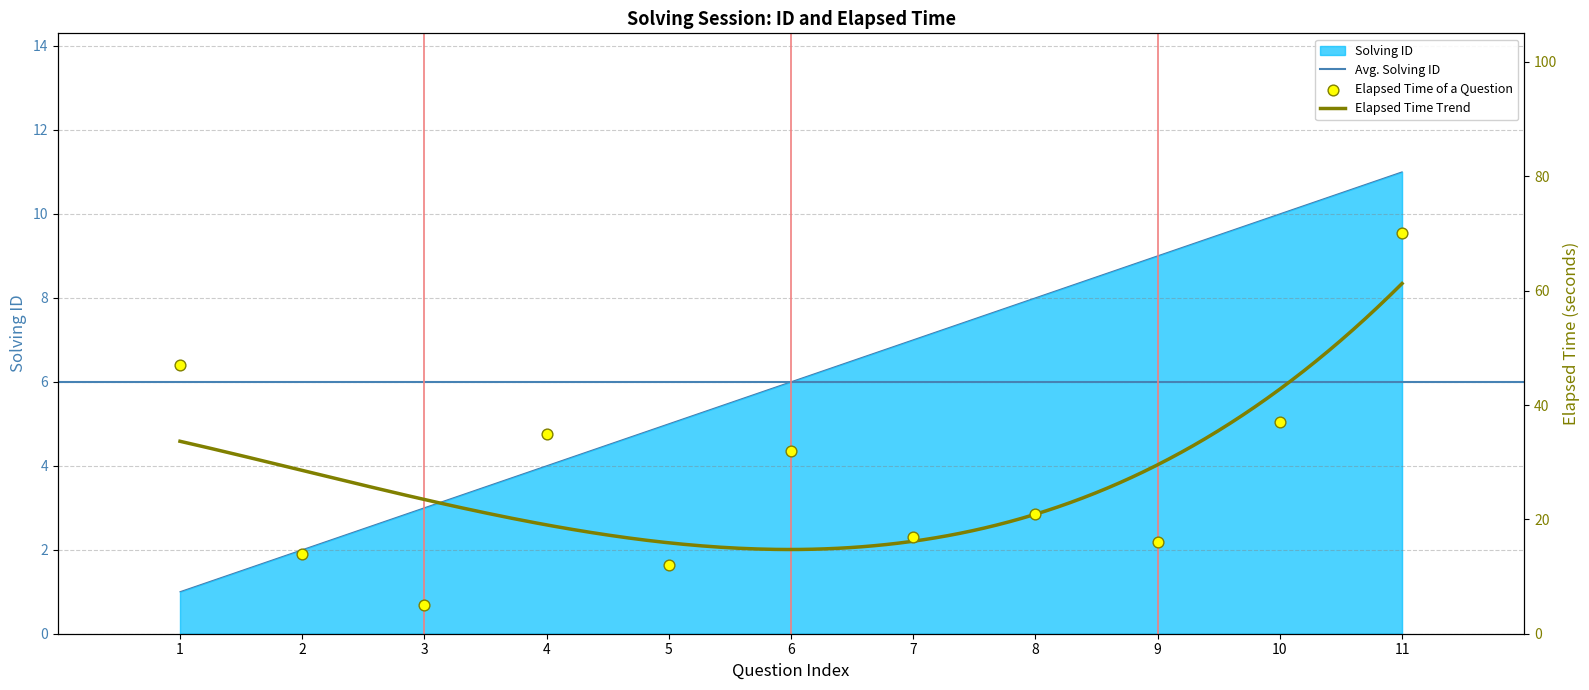

Which series contains the highest Y value?

elapsed_time